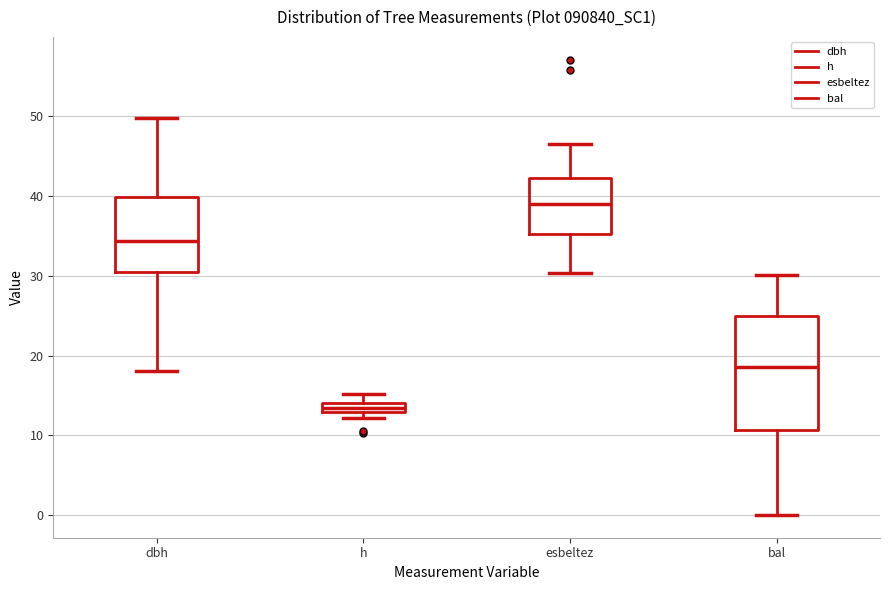

Which box is the tallest, from its lower edge to its upper edge?

bal